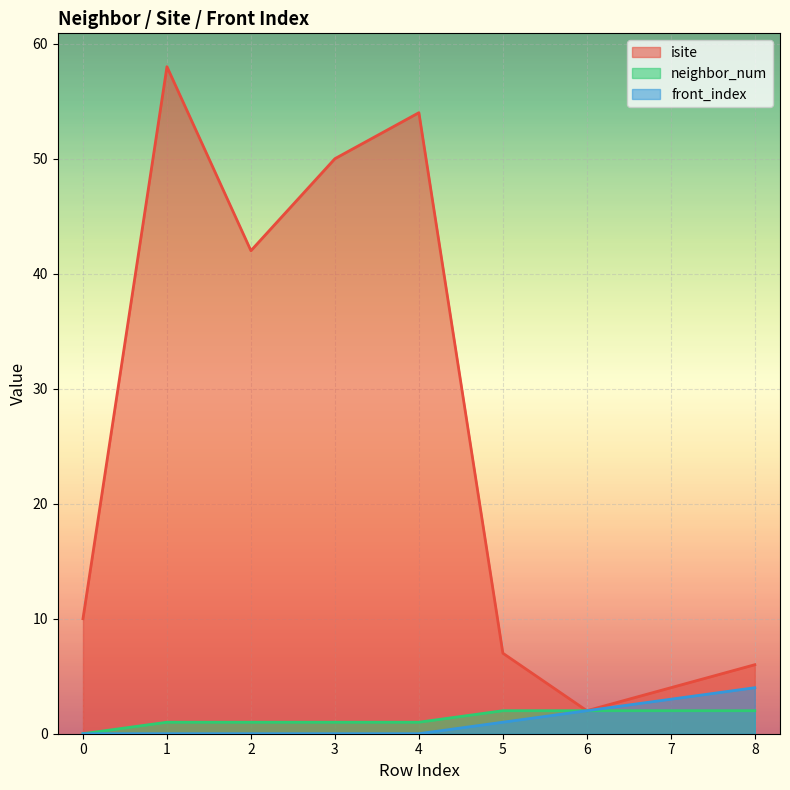

What are all the series names shown in the legend?

isite, neighbor_num, front_index